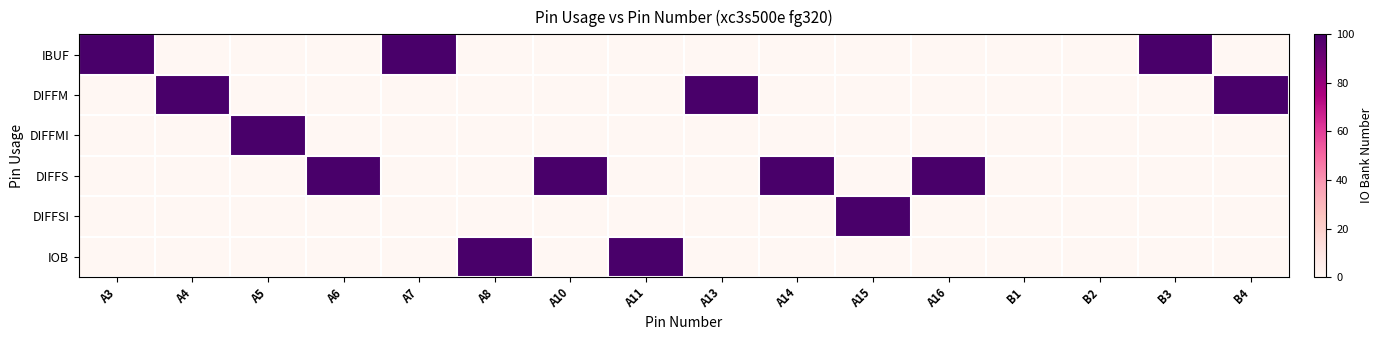

Reading left to right, transcribe all the data shown in this chart.

IBUF: A3=100	A4=0	A5=0	A6=0	A7=100	A8=0	A10=0	A11=0	A13=0	A14=0	A15=0	A16=0	B1=0	B2=0	B3=100	B4=0
DIFFM: A3=0	A4=100	A5=0	A6=0	A7=0	A8=0	A10=0	A11=0	A13=100	A14=0	A15=0	A16=0	B1=0	B2=0	B3=0	B4=100
DIFFMI: A3=0	A4=0	A5=100	A6=0	A7=0	A8=0	A10=0	A11=0	A13=0	A14=0	A15=0	A16=0	B1=0	B2=0	B3=0	B4=0
DIFFS: A3=0	A4=0	A5=0	A6=100	A7=0	A8=0	A10=100	A11=0	A13=0	A14=100	A15=0	A16=100	B1=0	B2=0	B3=0	B4=0
DIFFSI: A3=0	A4=0	A5=0	A6=0	A7=0	A8=0	A10=0	A11=0	A13=0	A14=0	A15=100	A16=0	B1=0	B2=0	B3=0	B4=0
IOB: A3=0	A4=0	A5=0	A6=0	A7=0	A8=100	A10=0	A11=100	A13=0	A14=0	A15=0	A16=0	B1=0	B2=0	B3=0	B4=0